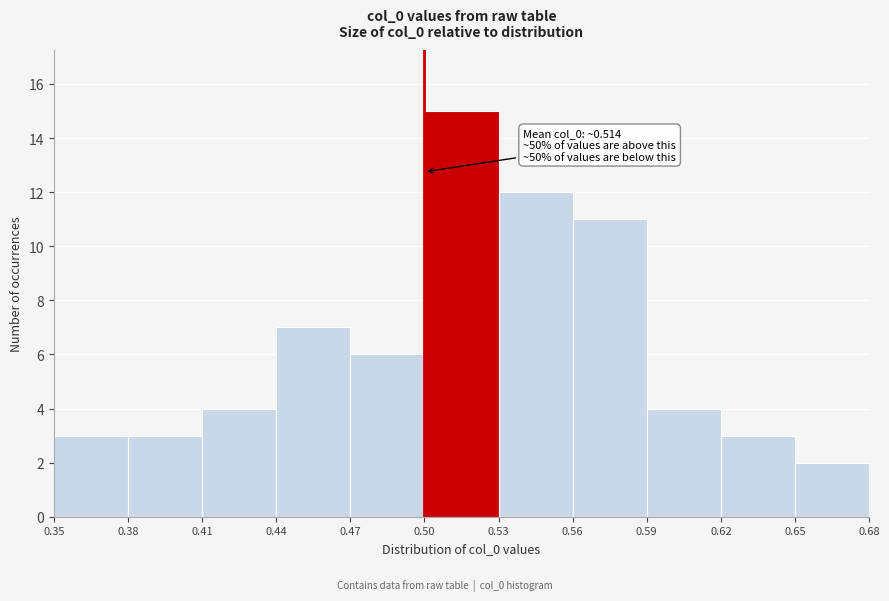

Which range on the x-axis has the tallest bar?

0.50 to 0.53